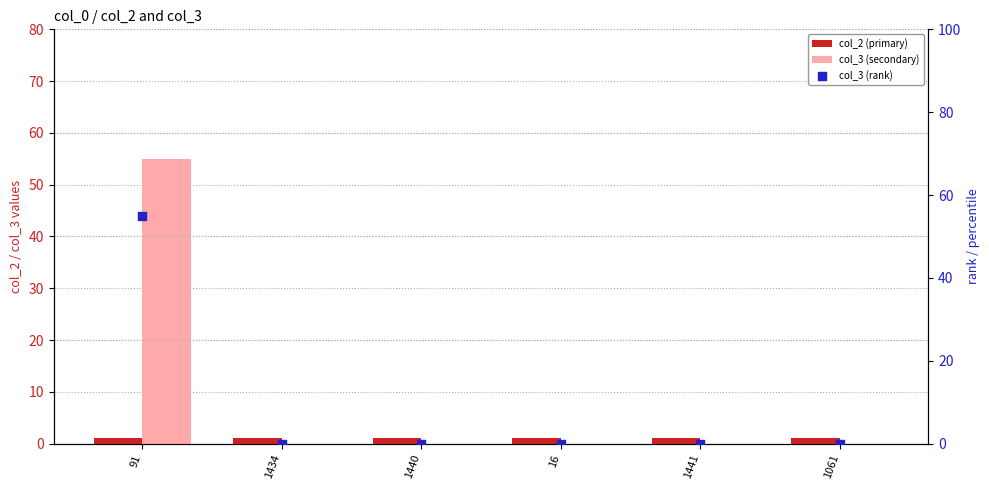

What are all the series names shown in the legend?

col_2 (primary), col_3 (secondary), col_3 (rank)